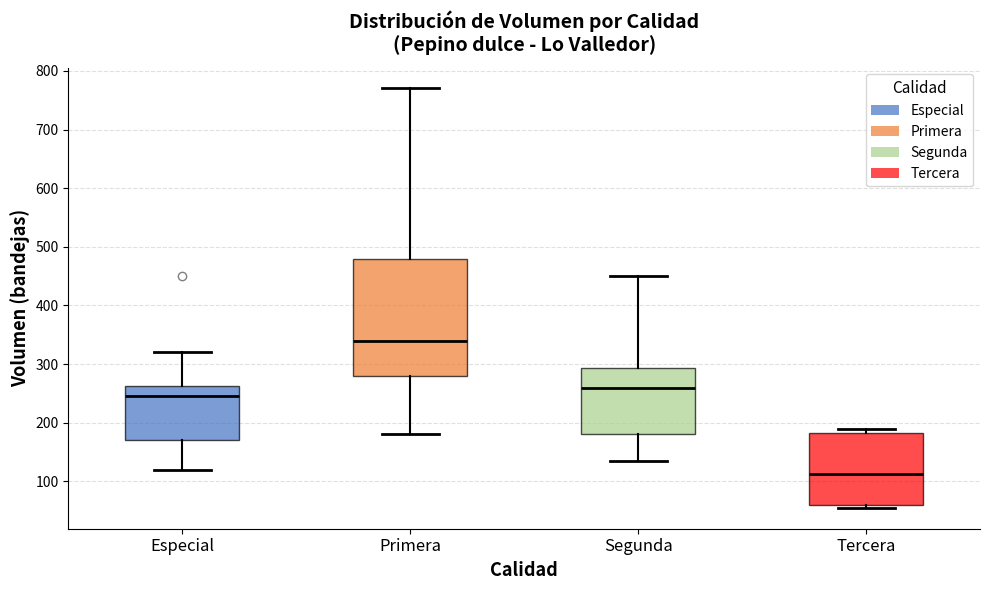

Reading left to right, read every box against the y-axis: the position of its median line, the range the box covers, and the ends of its whiskers. The values are not printed on the chart, so give them approximately, as read against the axis.

Especial: median 250, box 170 to 260, whiskers 120 to 320
Primera: median 340, box 280 to 480, whiskers 180 to 770
Segunda: median 260, box 180 to 290, whiskers 140 to 450
Tercera: median 110, box 60 to 180, whiskers 60 (just below the box's lower edge) to 190